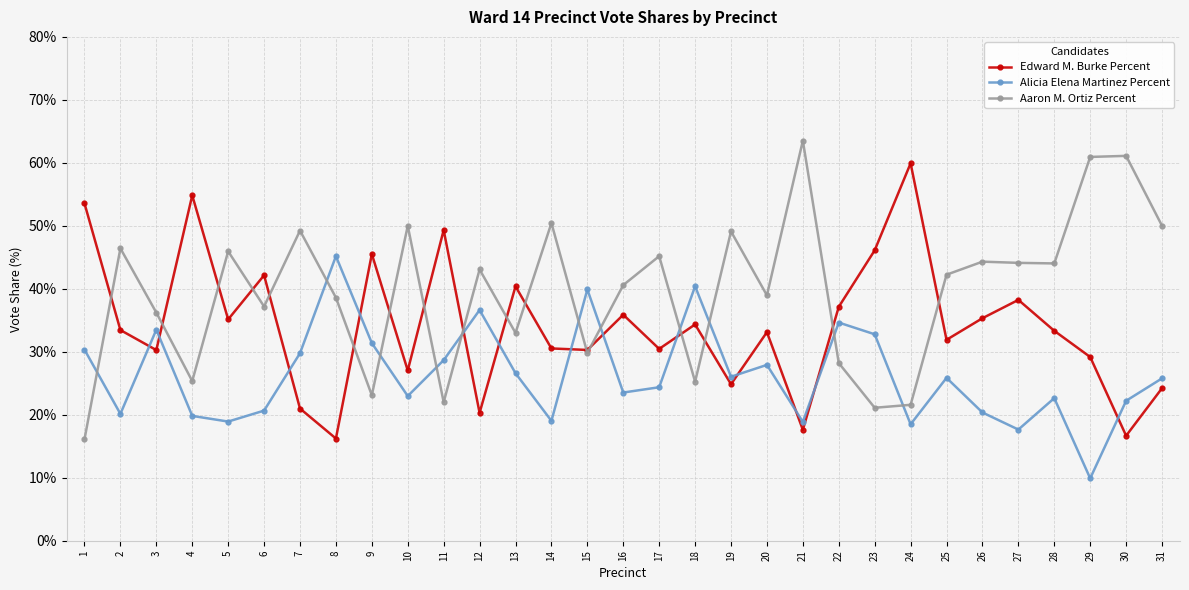

The value of Aaron M. Ortiz Percent at 10 is 50.0. True or false?

True